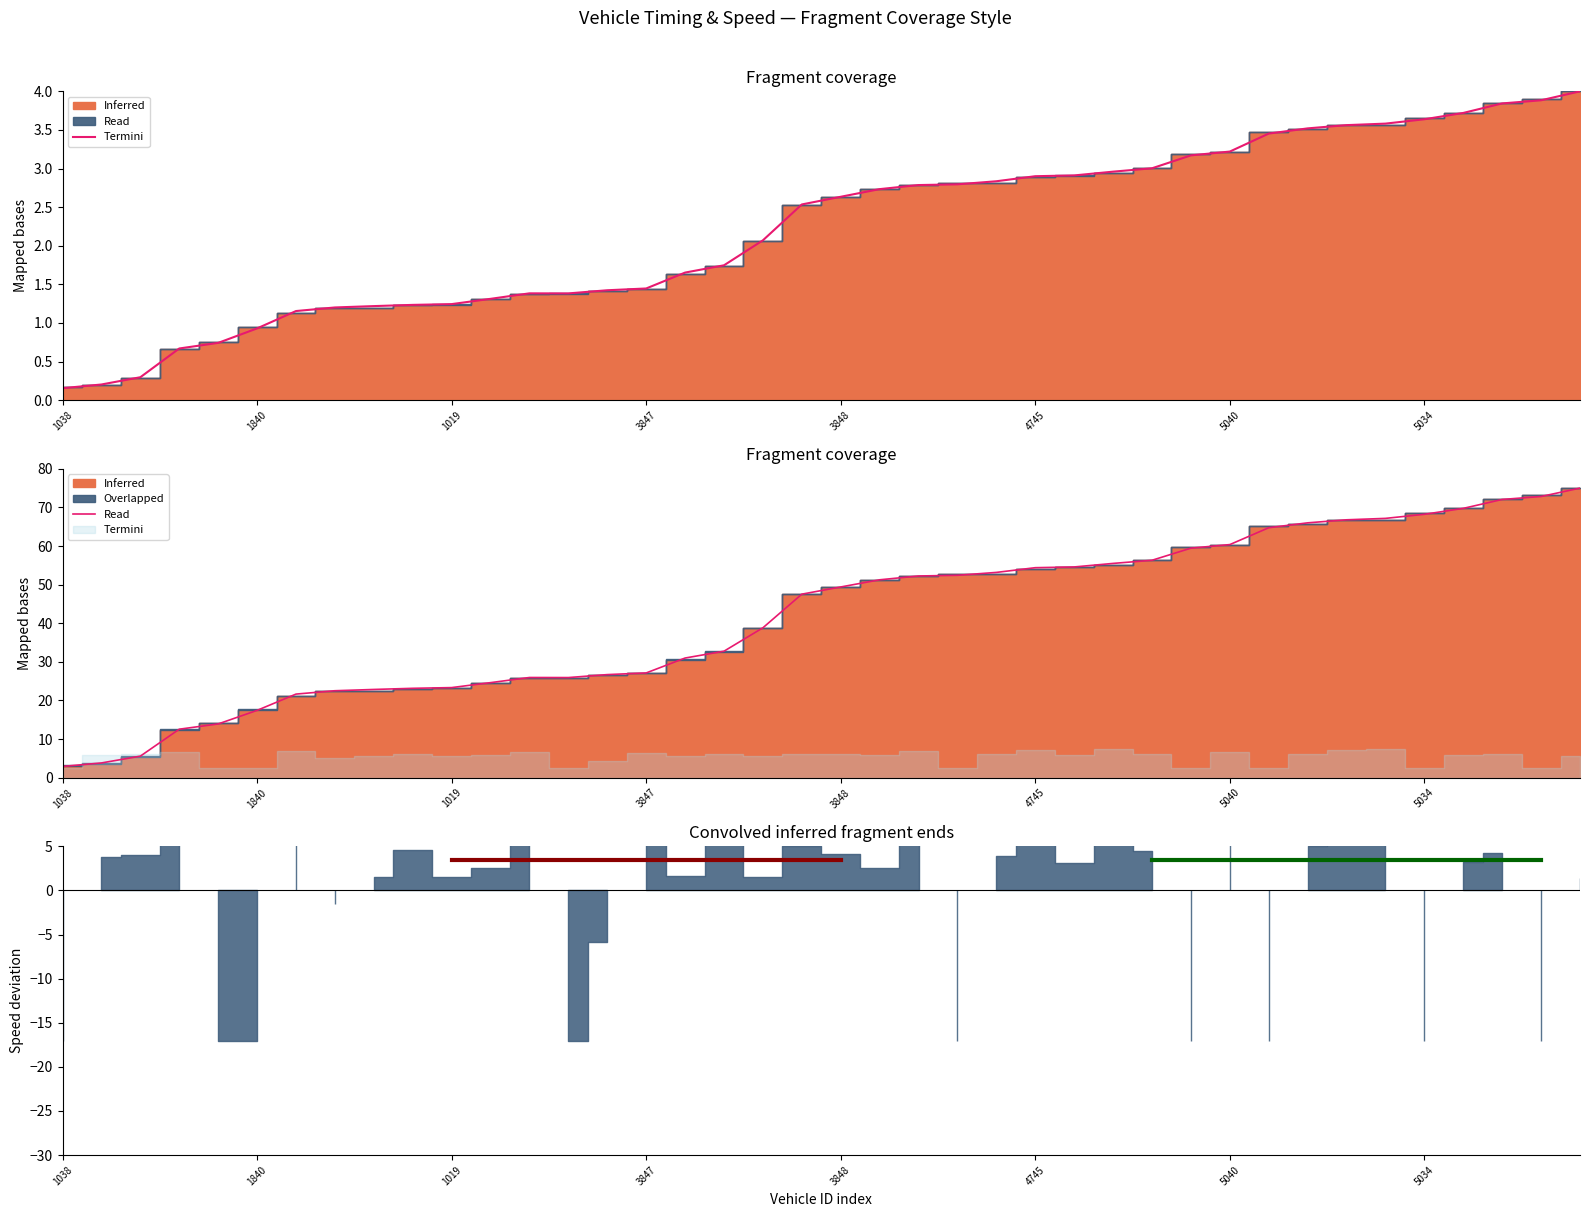

What is the approximate value of mid at 3847?

27.1